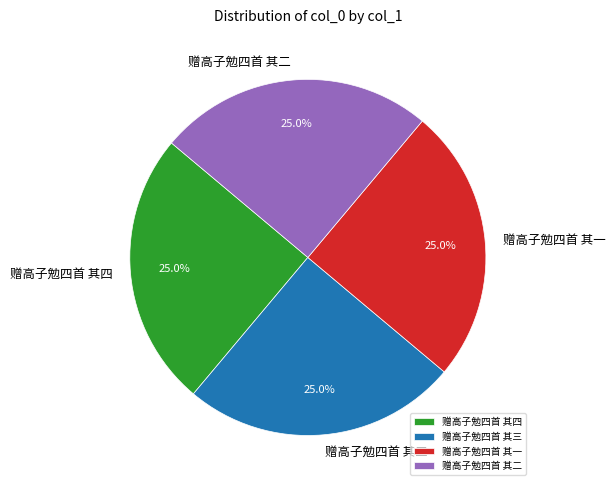

What is the ratio of the value at 赠高子勉四首 其一 to the value at 赠高子勉四首 其二?

1.0